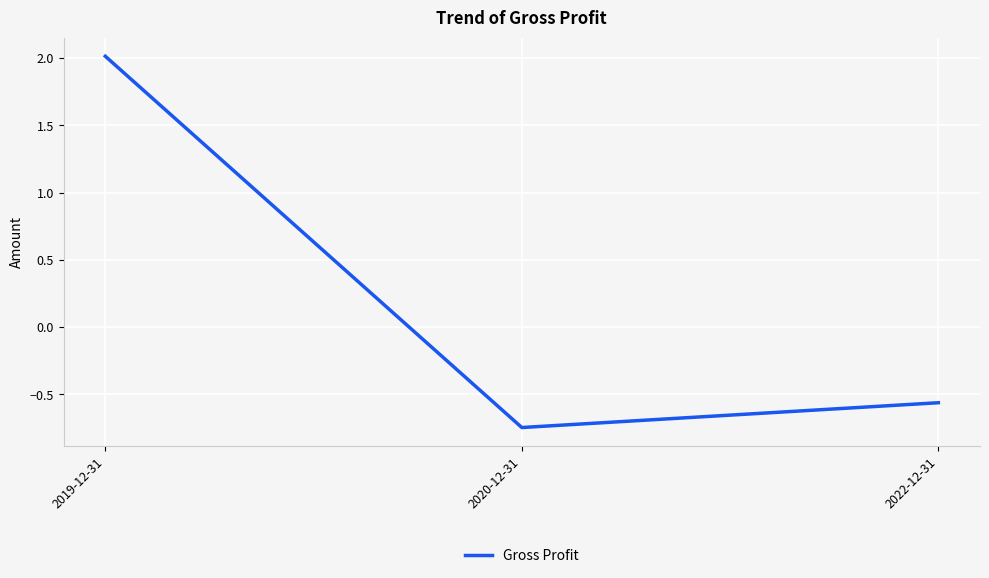

How many values are above zero?

1